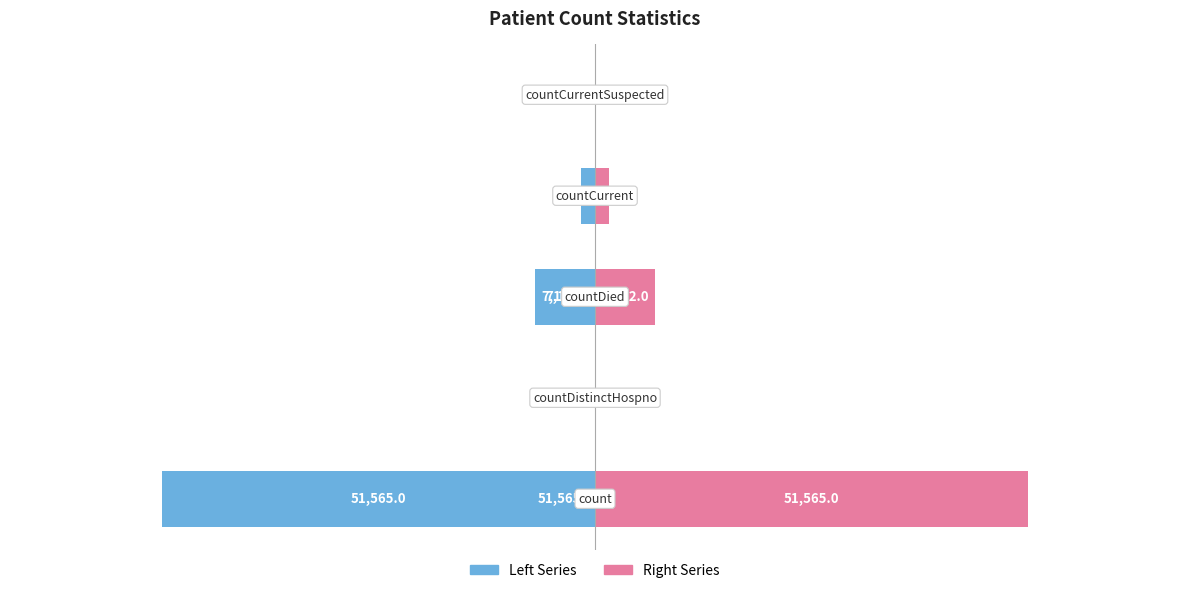

What are all the series names shown in the legend?

Left Series, Right Series